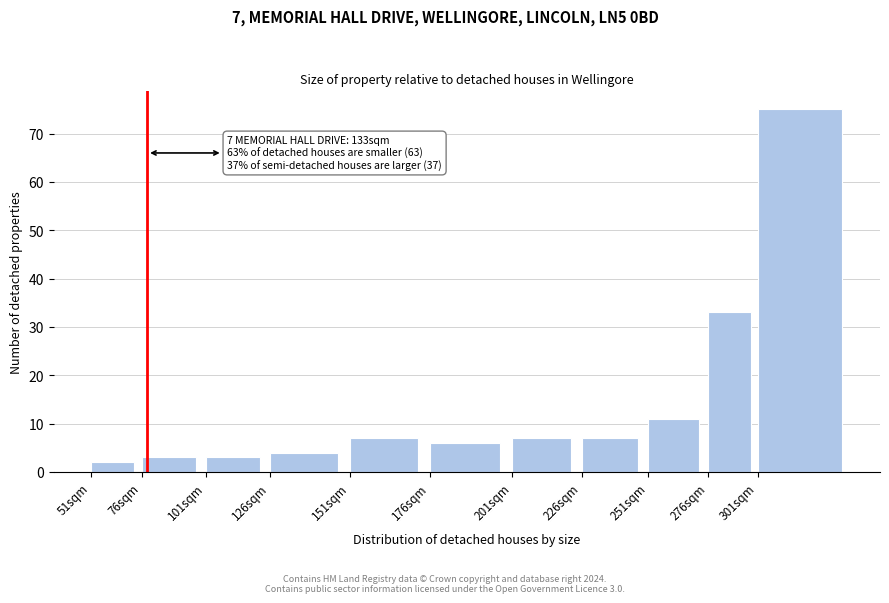

Reading left to right, transcribe all the data shown in this chart.

51sqm=2	76sqm=3	101sqm=3	126sqm=4	151sqm=7	176sqm=6	201sqm=7	226sqm=7	251sqm=11	276sqm=33	301sqm=75